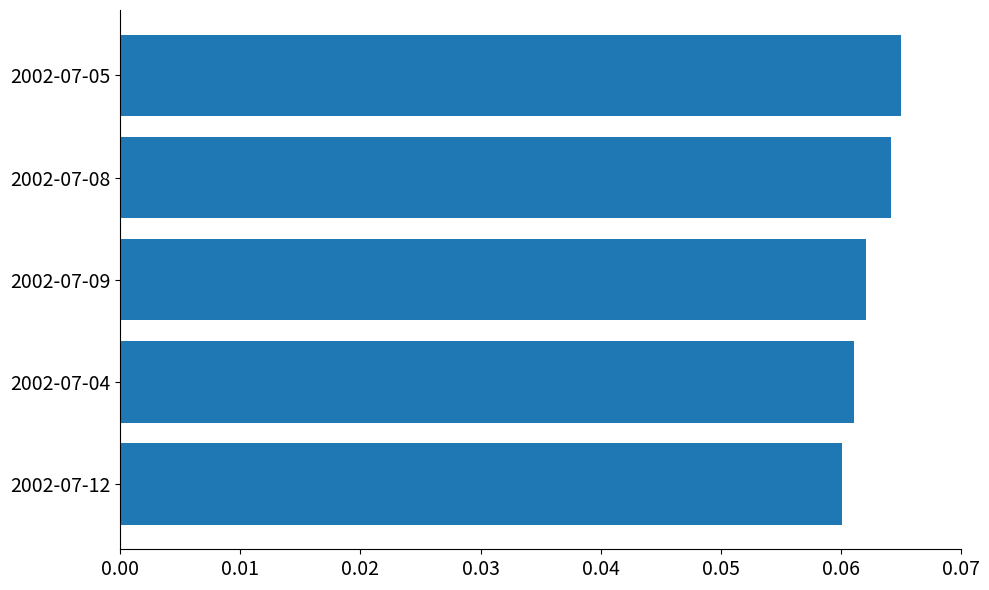

How many values are between 0 and 1?

5